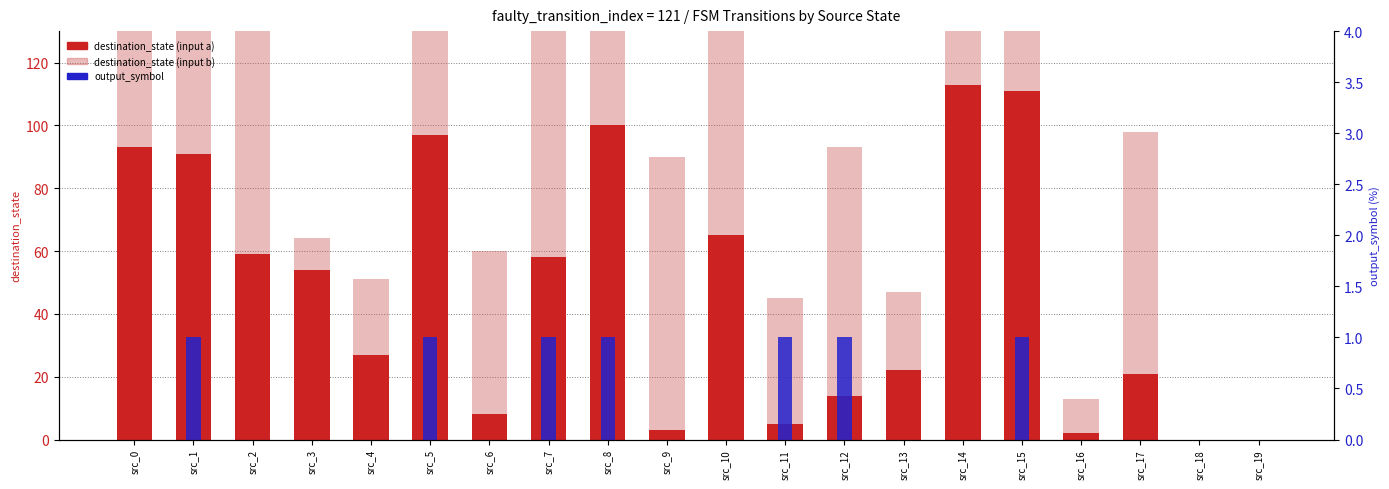

Reading left to right, what are all the values shown in this chart?

destination_state (input a): 93	91	59	54	27	97	8	58	100	3	65	5	14	22	113	111	2	21	0	0
destination_state (input b): 91	114	104	10	24	61	52	108	31	87	92	40	79	25	46	117	11	77	0	0
output_symbol: 0	1	0	0	0	1	0	1	1	0	0	1	1	0	0	1	0	0	0	0